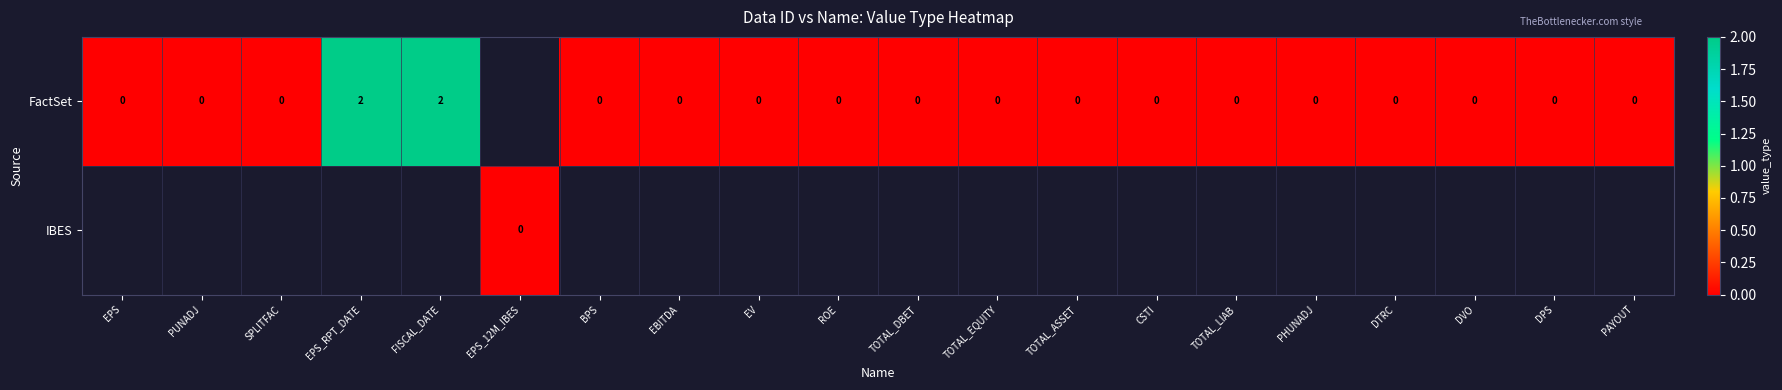

Between EPS and TOTAL_DBET, which is larger?

EPS